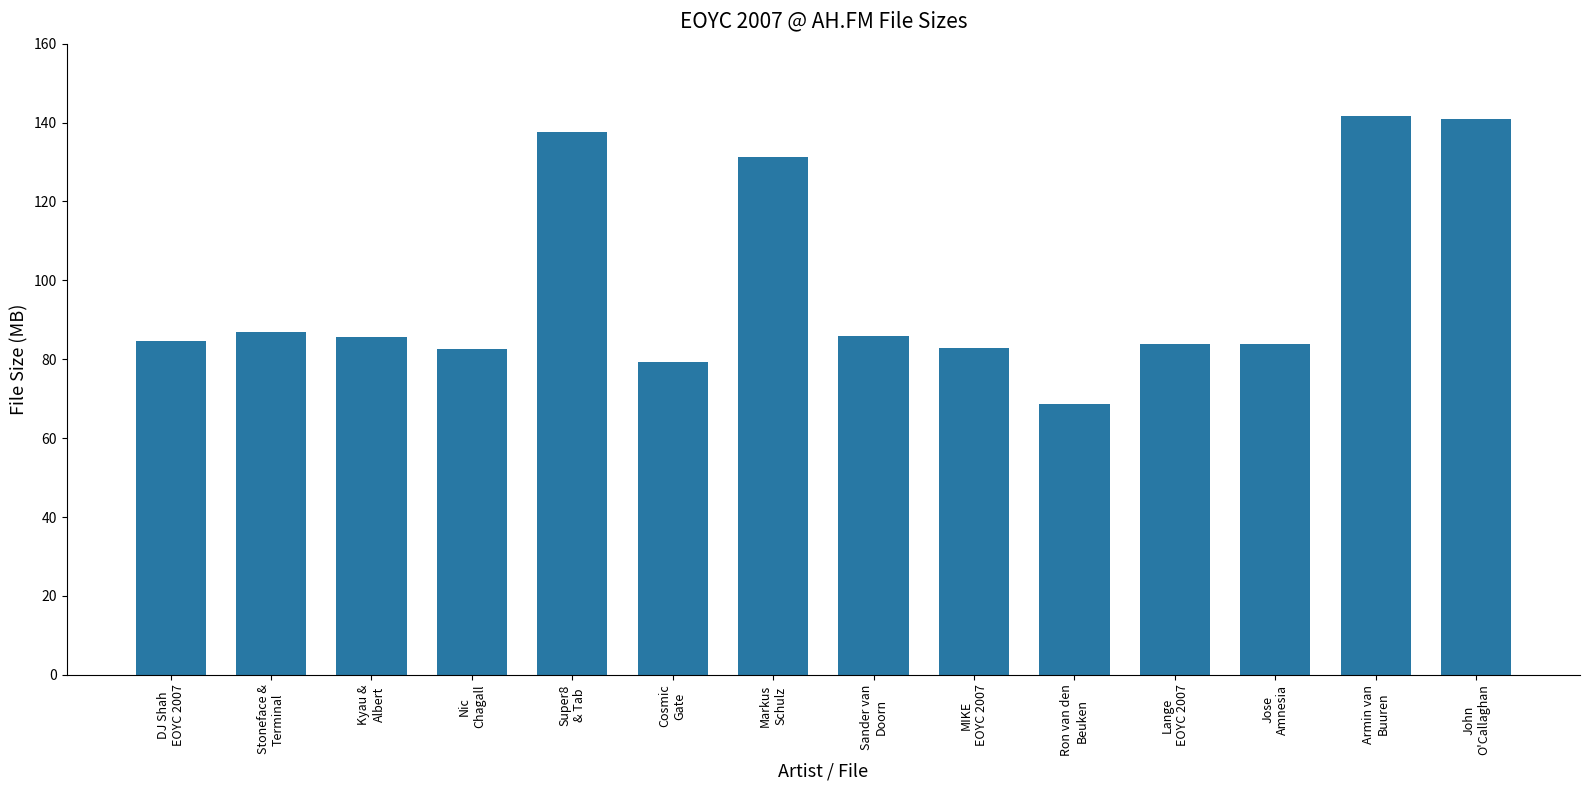

What is the average value?

98.3